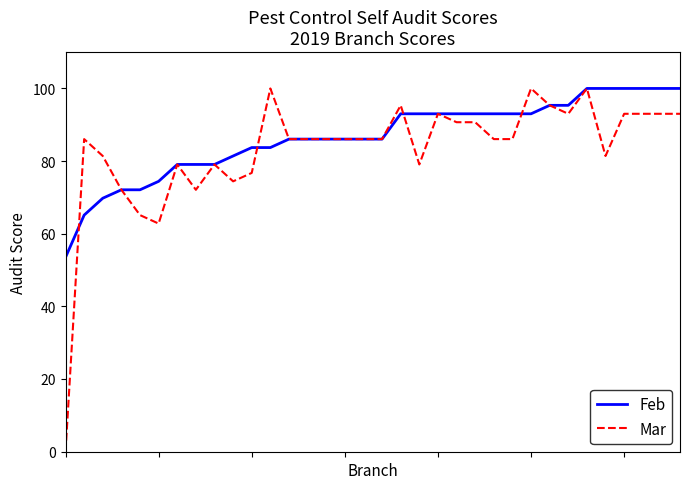

What is the minimum value for Feb?

53.5